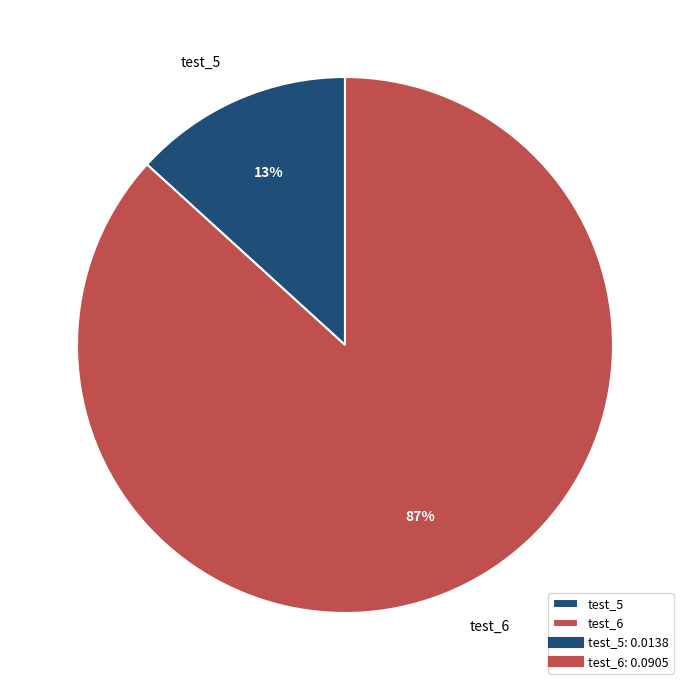

To the nearest percent, what percentage of the pie is test_5?

13%